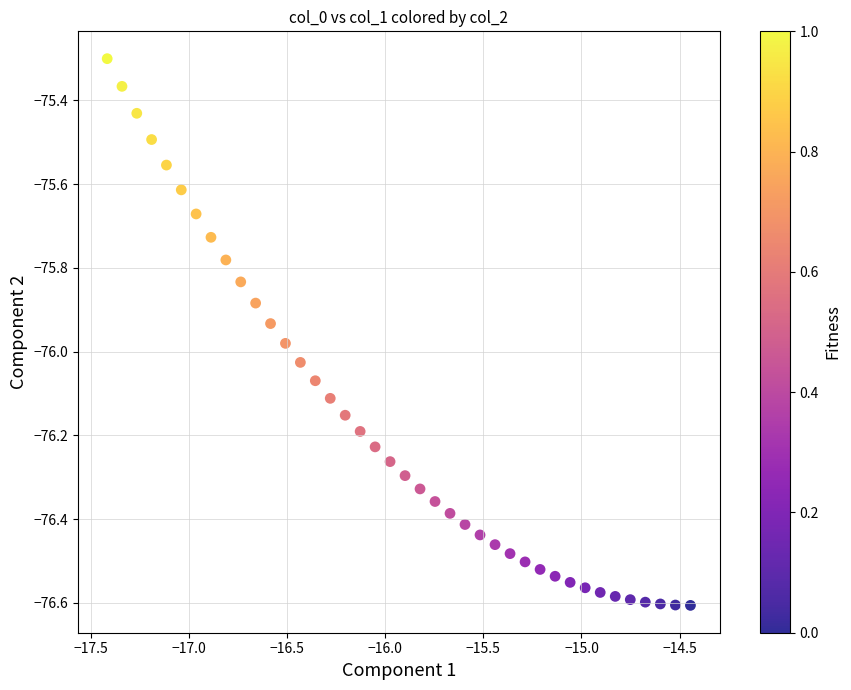

What Y value in the scatter plot is closest to -75?

-75.3